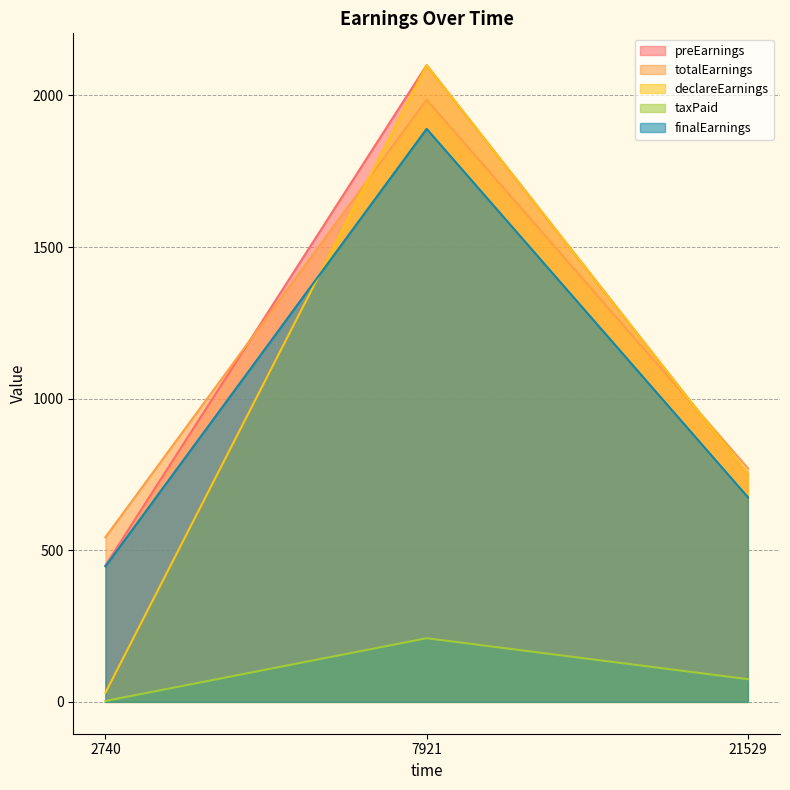

What is the difference between the maximum and minimum values in the preEarnings series?

1650